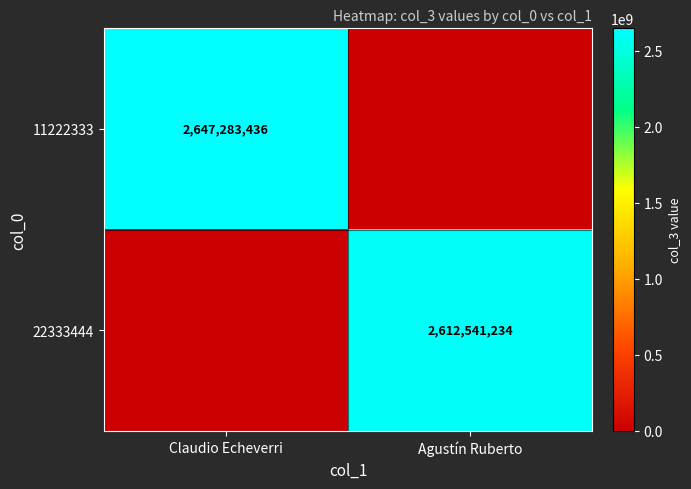

True or false: 11222333 has a value of 2647283436 at Claudio Echeverri.

True